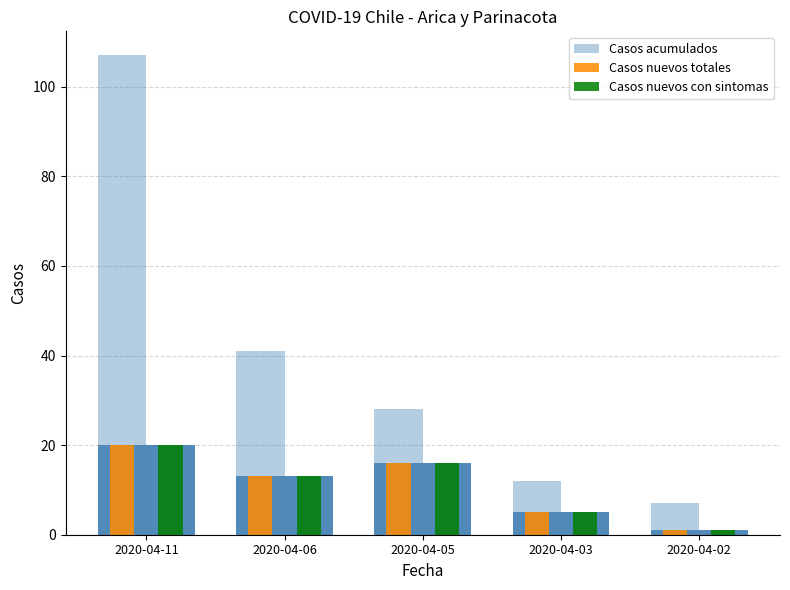

How many values in the Casos activos confirmados series exceed 13?

2